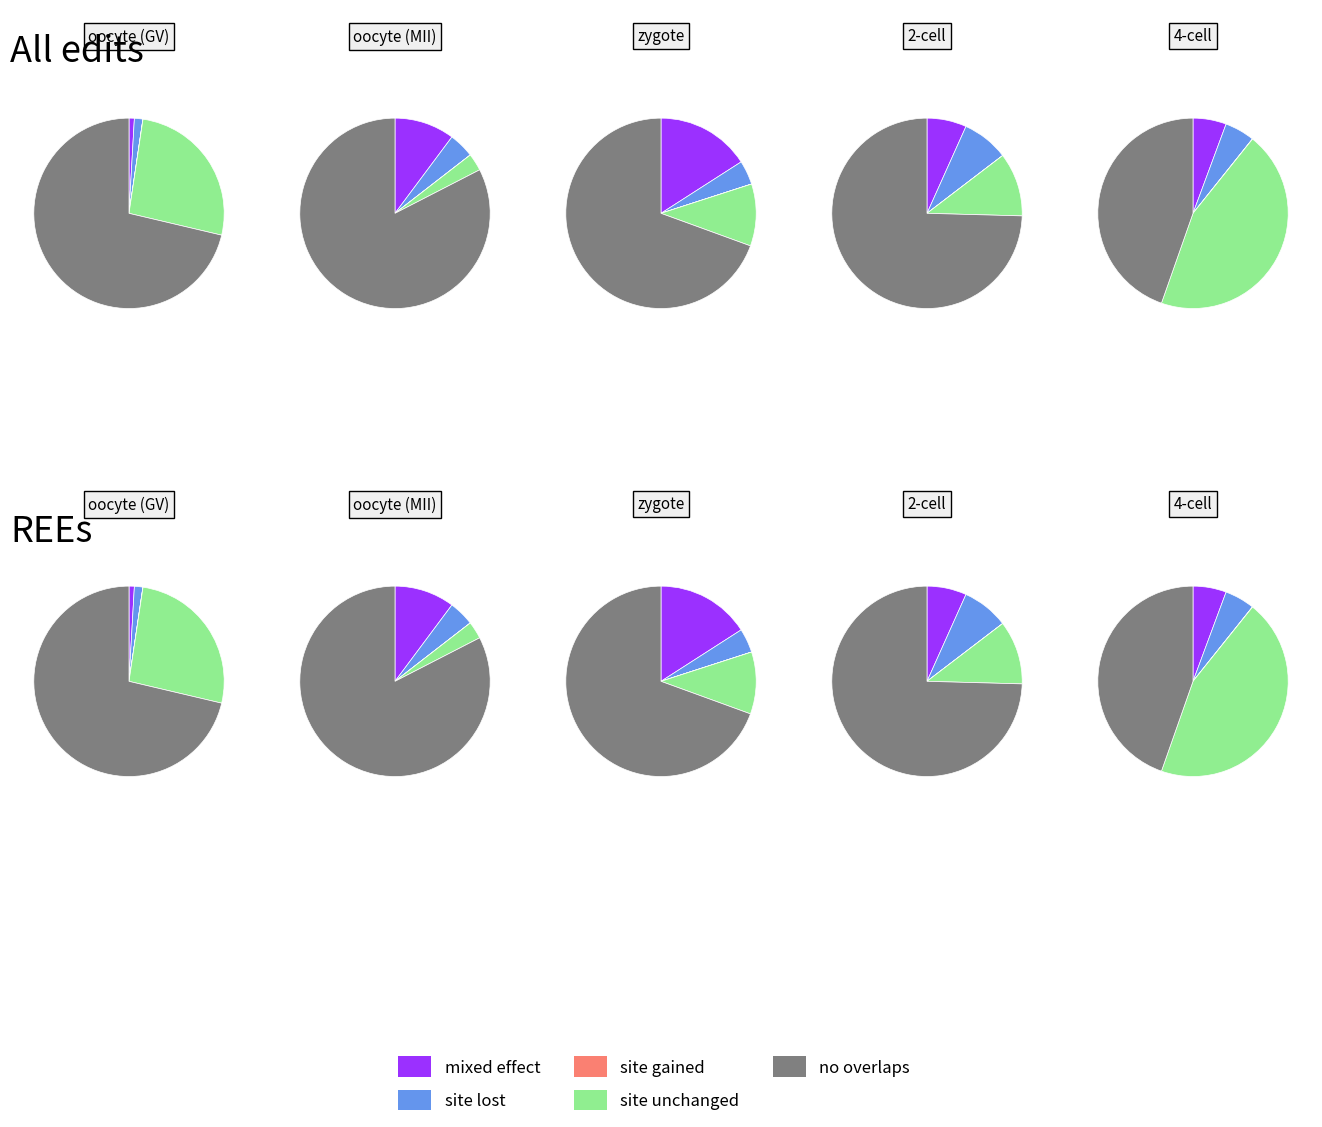

How many segments does this pie chart have?

5